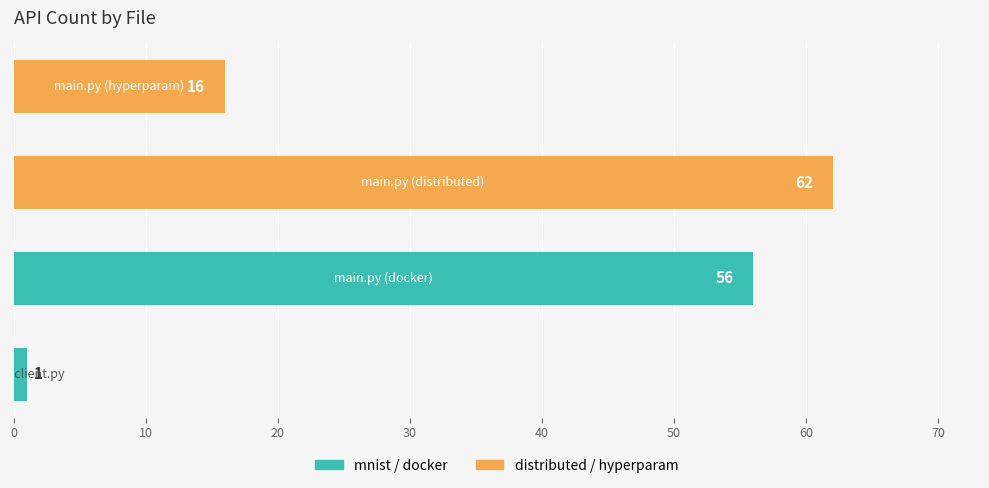

What is the difference between the maximum and minimum values?

61